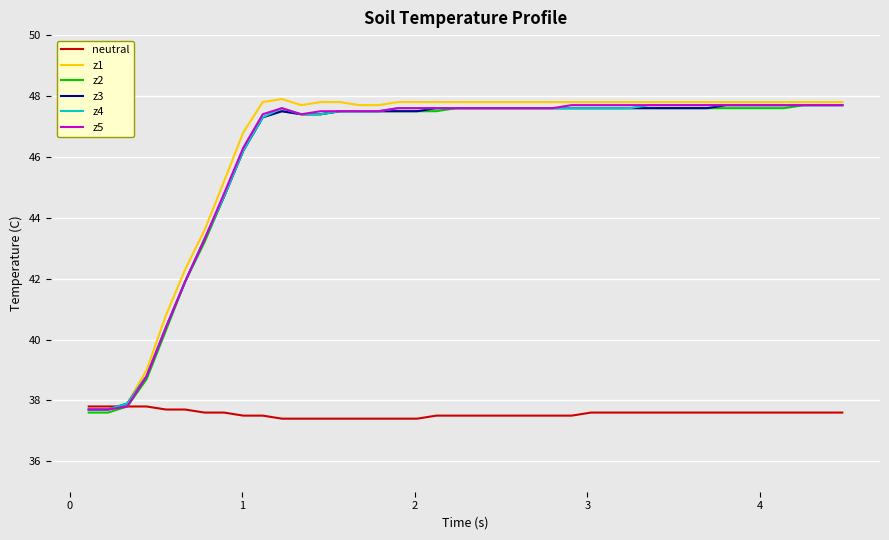

What is the minimum value shown in the chart?

37.4